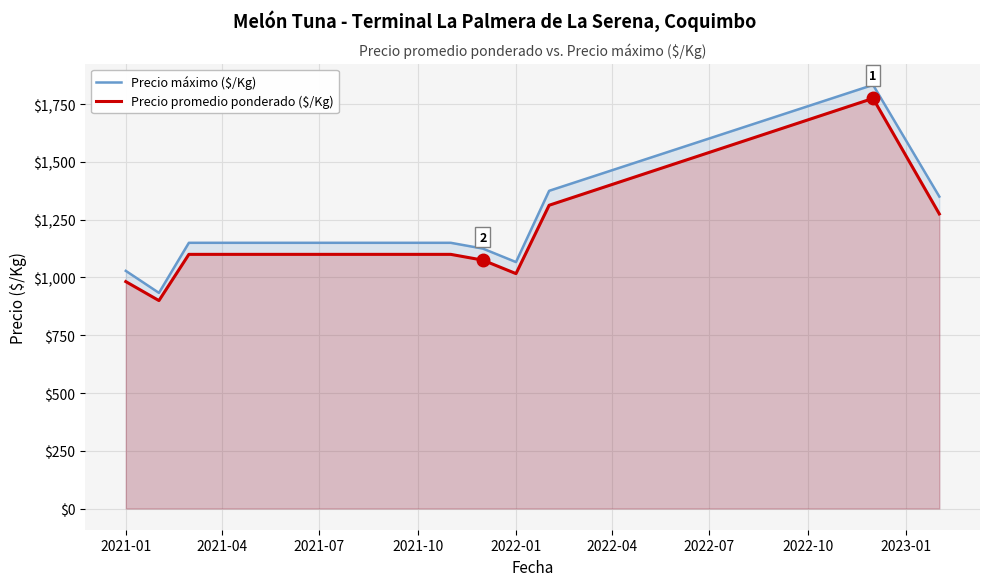

True or false: Precio promedio ponderado ($/Kg) and Precio máximo ($/Kg) cross at least once.

False